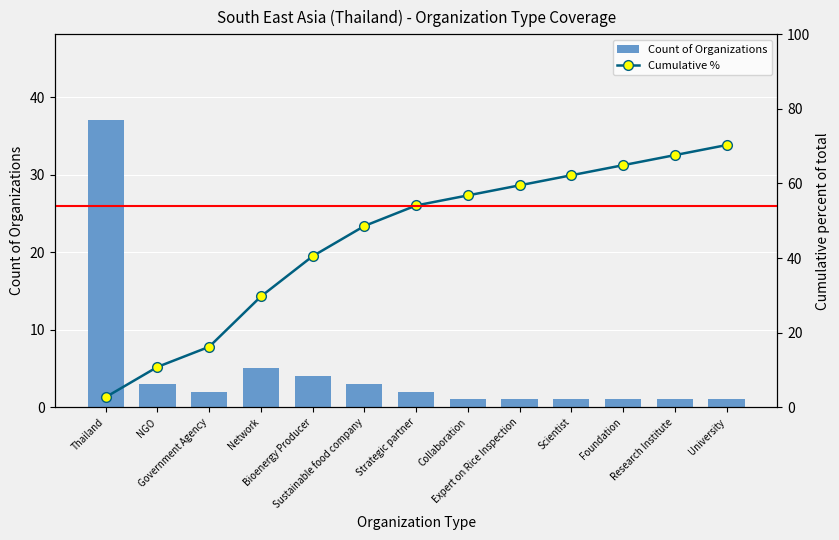

What is the sum of all Count of Organizations values?

62